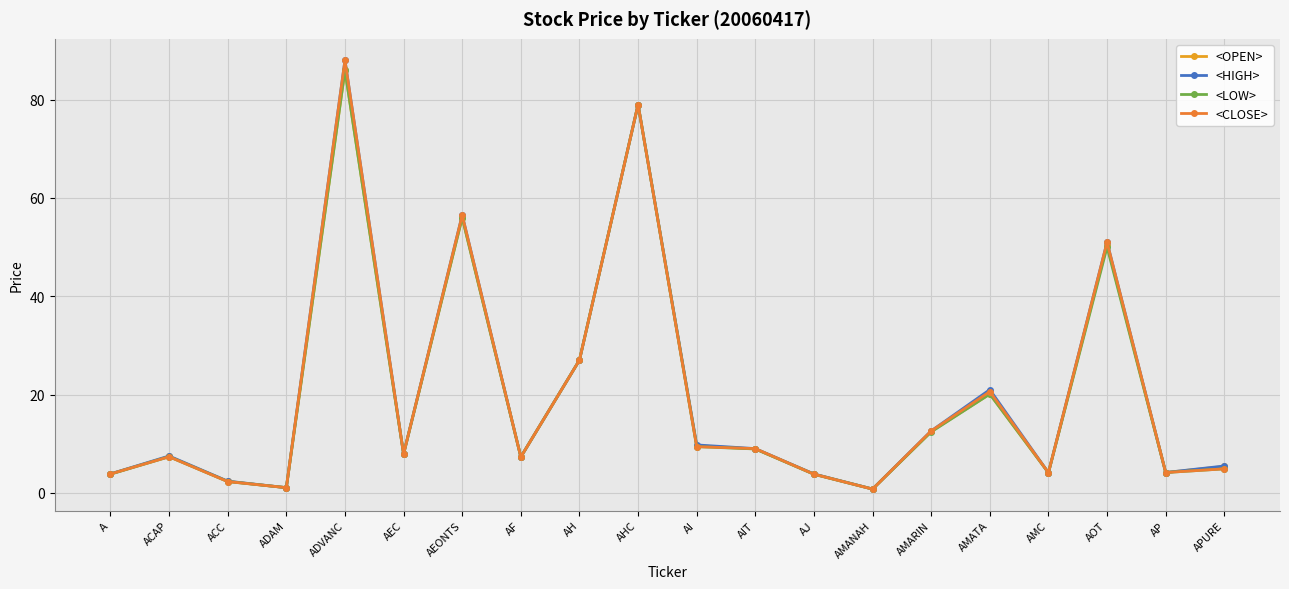

Reading left to right, what are all the values shown in this chart?

<OPEN>: A=3.9	ACAP=7.4	ACC=2.3	ADAM=1.1	ADVANC=86.0	AEC=7.9	AEONTS=56.0	AF=7.3	AH=27.0	AHC=79.0	AI=9.6	AIT=8.9	AJ=3.8	AMANAH=0.8	AMARIN=12.5	AMATA=20.1	AMC=4.1	AOT=50.5	AP=4.1	APURE=5.4
<HIGH>: A=3.9	ACAP=7.5	ACC=2.4	ADAM=1.1	ADVANC=88.0	AEC=7.9	AEONTS=56.5	AF=7.3	AH=27.0	AHC=79.0	AI=9.8	AIT=9.0	AJ=3.8	AMANAH=0.8	AMARIN=12.6	AMATA=21.0	AMC=4.1	AOT=51.0	AP=4.1	APURE=5.5
<LOW>: A=3.8	ACAP=7.3	ACC=2.3	ADAM=1.1	ADVANC=86.0	AEC=7.9	AEONTS=56.0	AF=7.3	AH=27.0	AHC=79.0	AI=9.4	AIT=8.9	AJ=3.8	AMANAH=0.8	AMARIN=12.4	AMATA=20.1	AMC=4.1	AOT=50.0	AP=4.1	APURE=4.9
<CLOSE>: A=3.8	ACAP=7.3	ACC=2.3	ADAM=1.1	ADVANC=88.0	AEC=7.9	AEONTS=56.5	AF=7.3	AH=27.0	AHC=79.0	AI=9.4	AIT=9.0	AJ=3.8	AMANAH=0.8	AMARIN=12.6	AMATA=20.6	AMC=4.1	AOT=51.0	AP=4.1	APURE=4.9